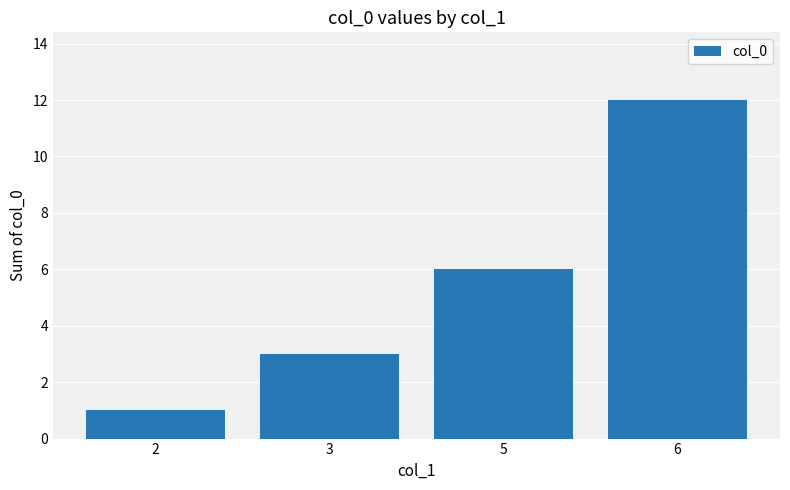

How many categories are shown in the chart?

4